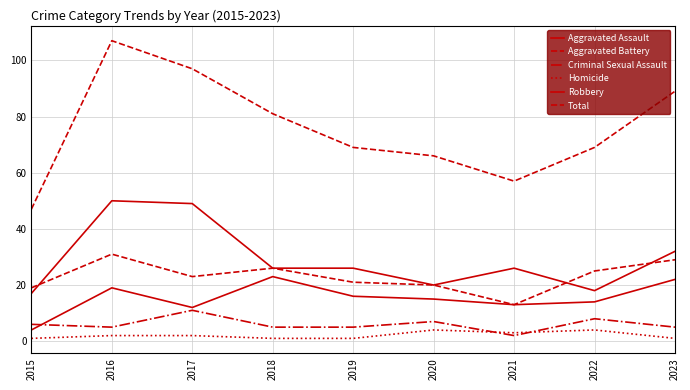

How many lines are shown in the chart?

6